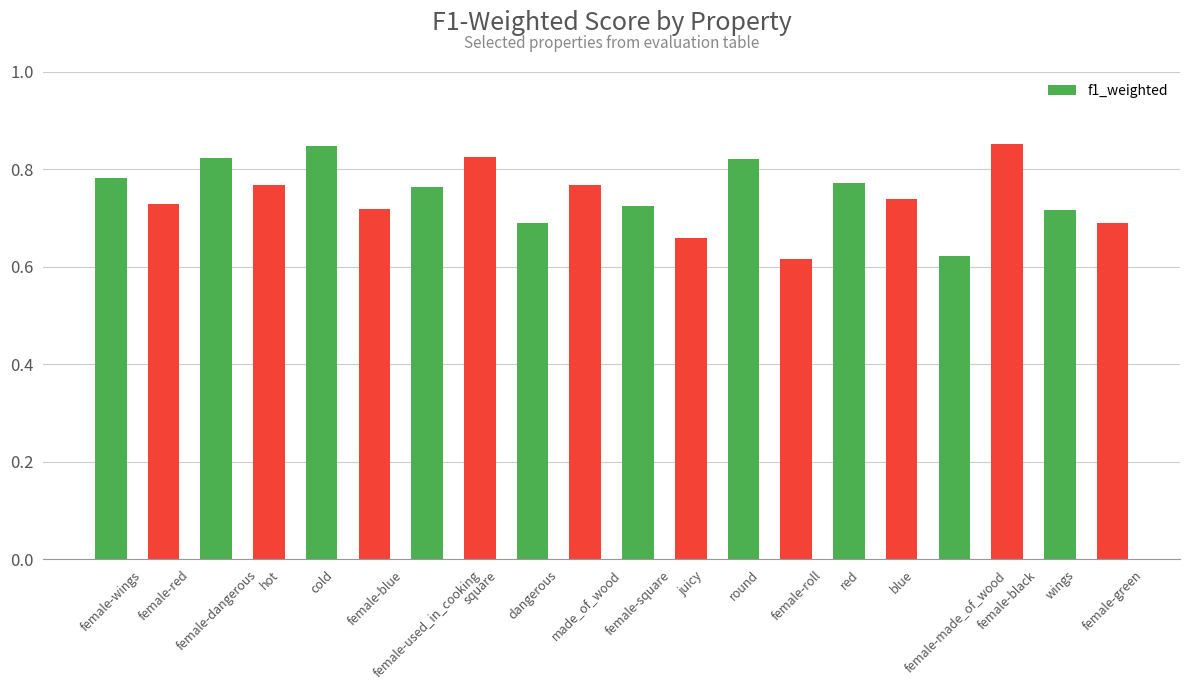

Count the values in the range 0 to 1.

20